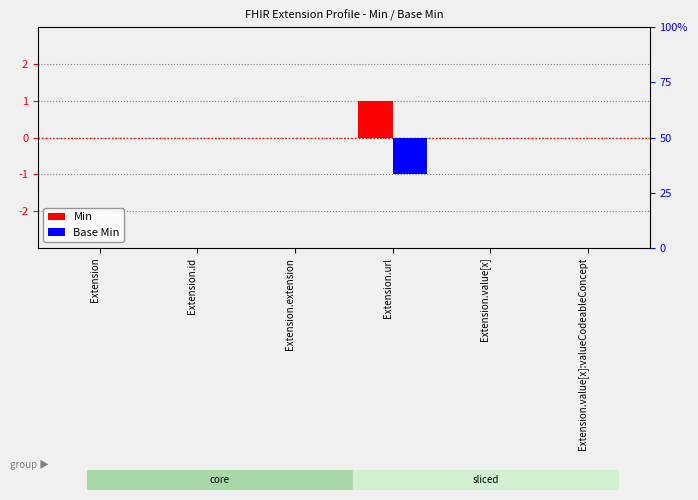

The Base Min series shows 0 at Extension.value[x]:valueCodeableConcept. True or false?

True